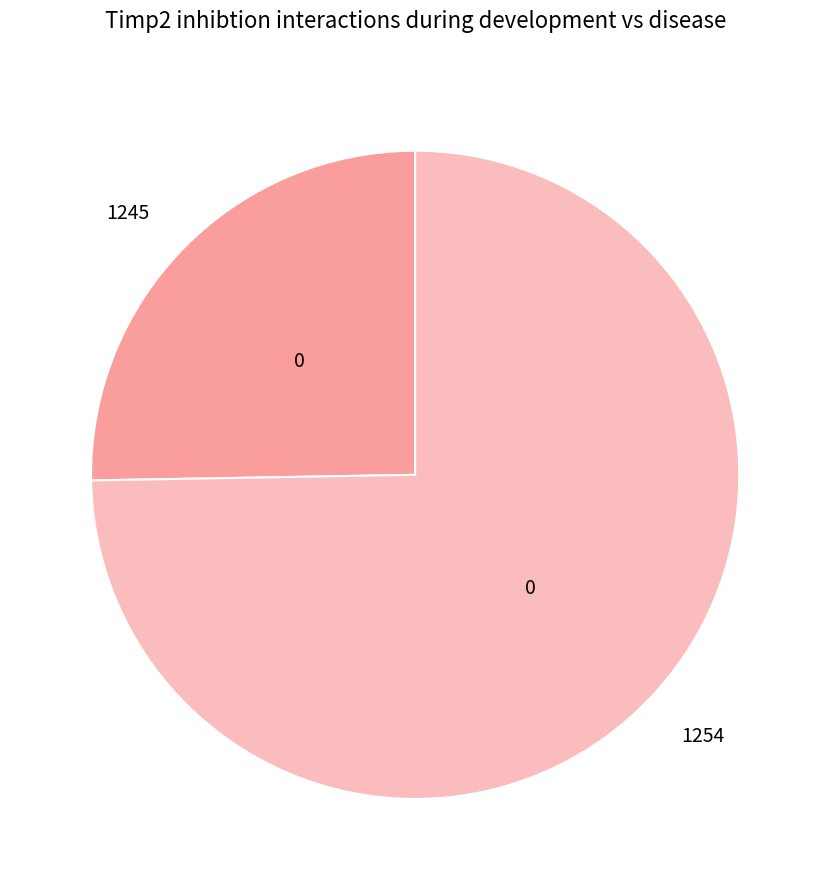

Which slice represents more than half of the pie?

1254